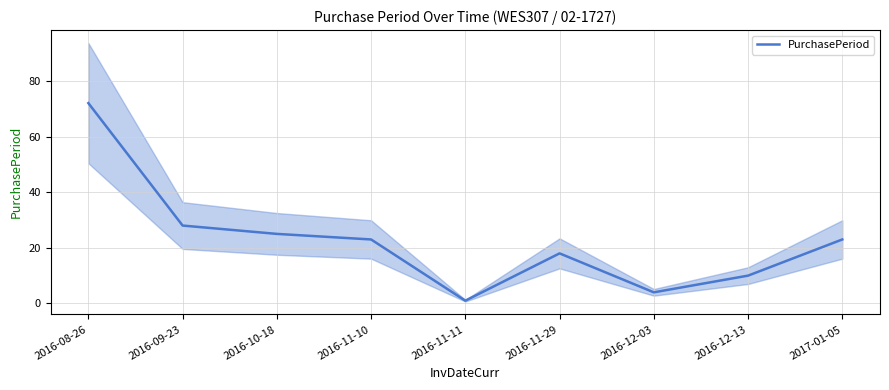

What position from the left is 2016-10-18?

3